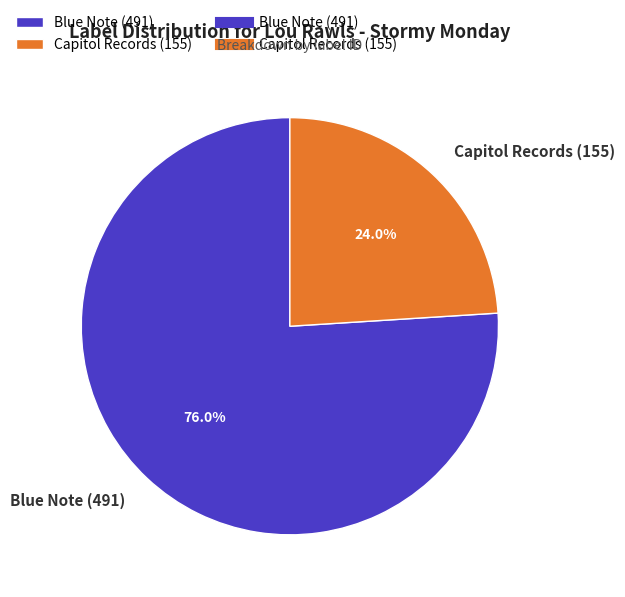

Which has a higher value, Capitol Records (155) or Blue Note (491)?

Blue Note (491)